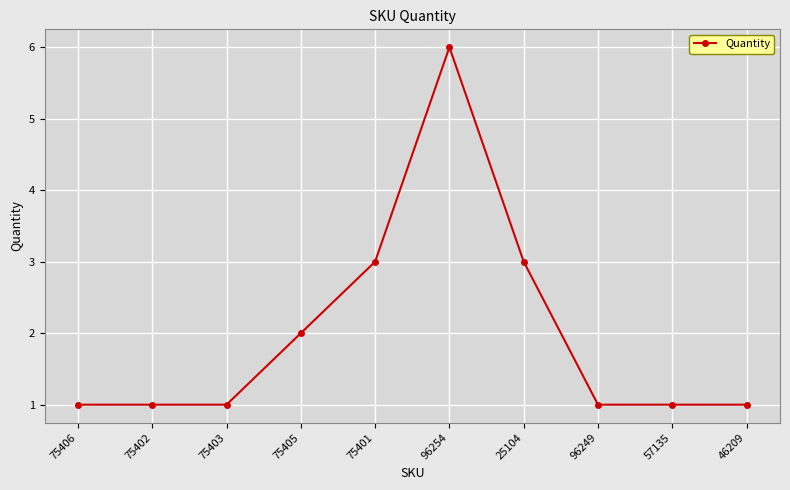

Is it true that the value at 75403 is 1?

True